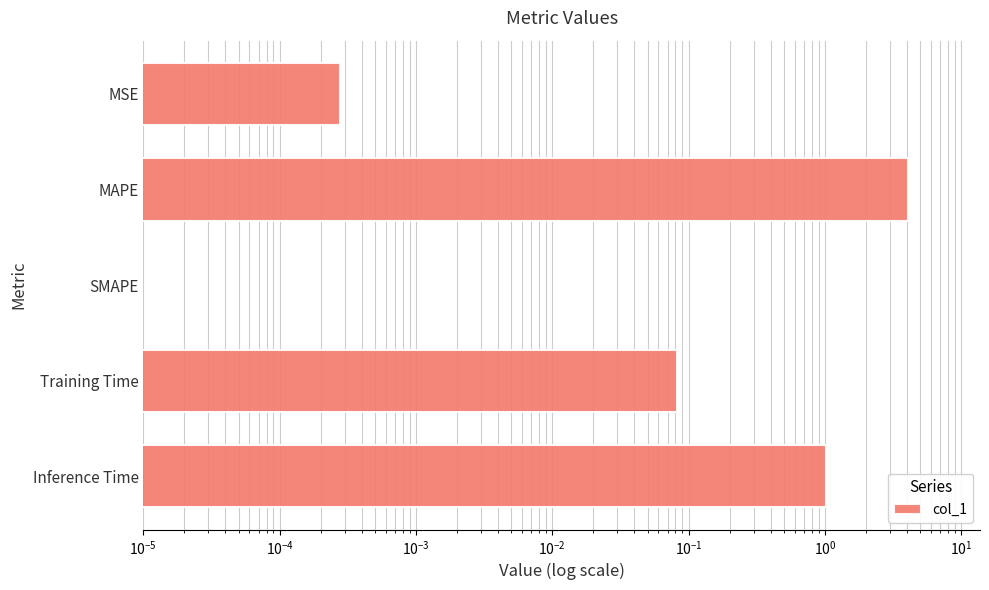

Are the bars grouped side by side (vs. stacked)?

No